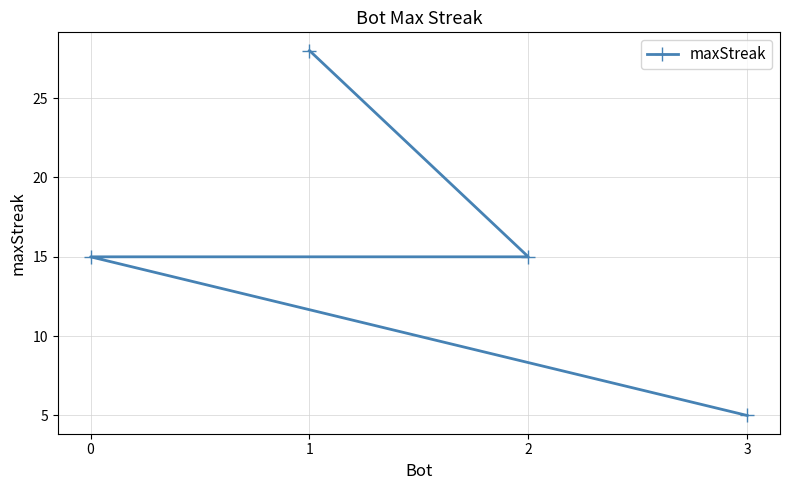

List the labels in order of value, smallest first.

3, 2, 0, 1